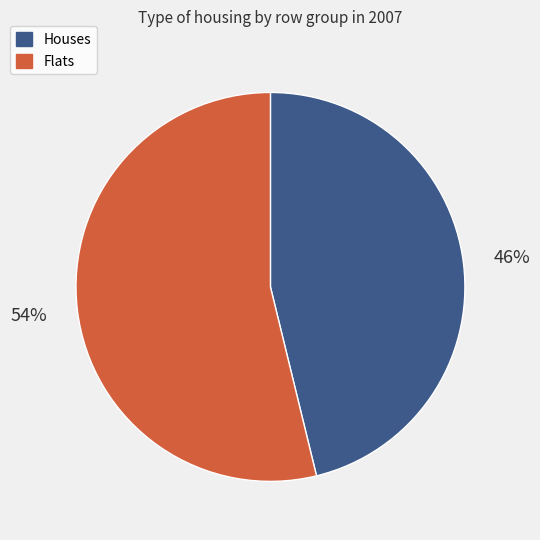

To the nearest percent, what is the average slice percentage?

50%